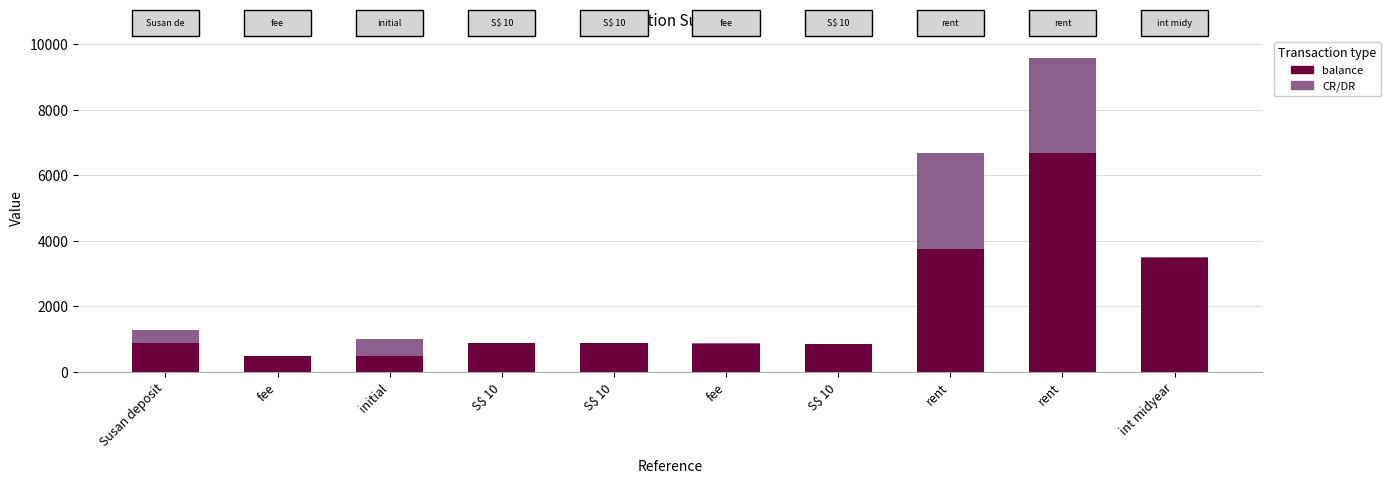

Between fee and S$ 10, which series saw the biggest shift?

balance